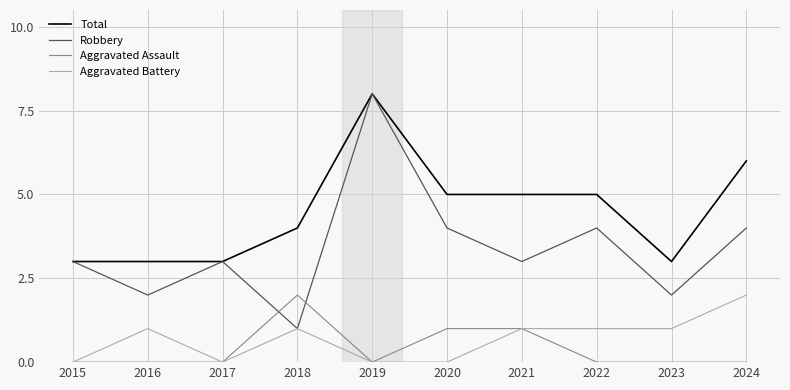

What is the difference between the maximum and second lowest values in the Aggravated Battery series?

2